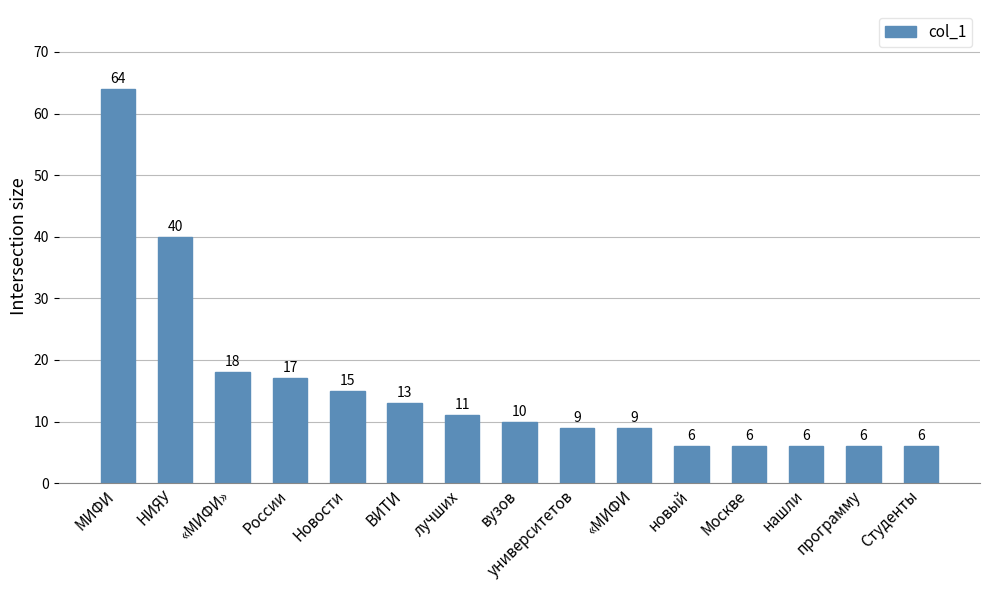

What is the label of the 2nd bar from the right?

программу